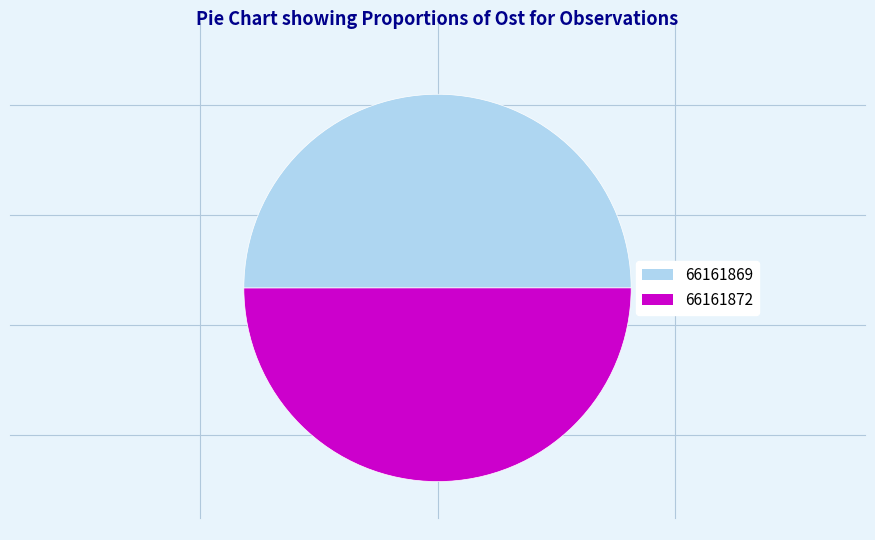

What is the ratio of the value at 66161869 to the value at 66161872?

1.0